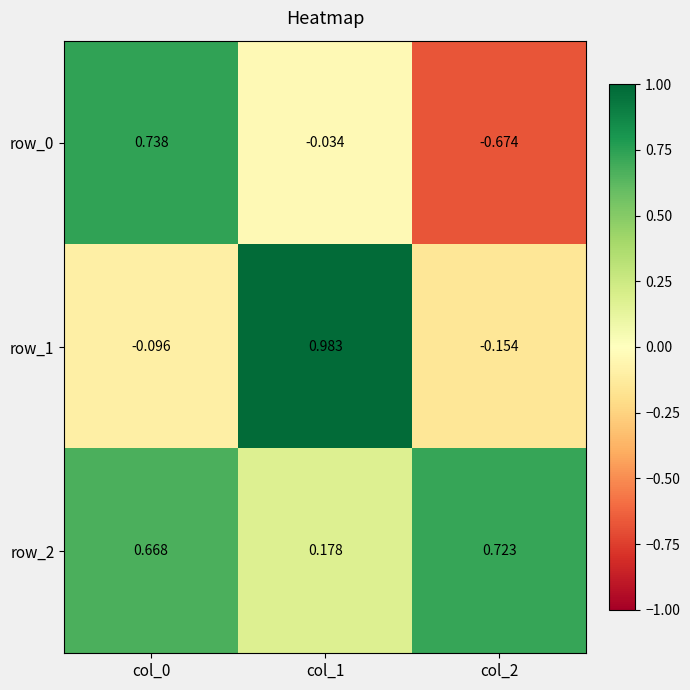

Which series has the largest total across all categories?

row_2